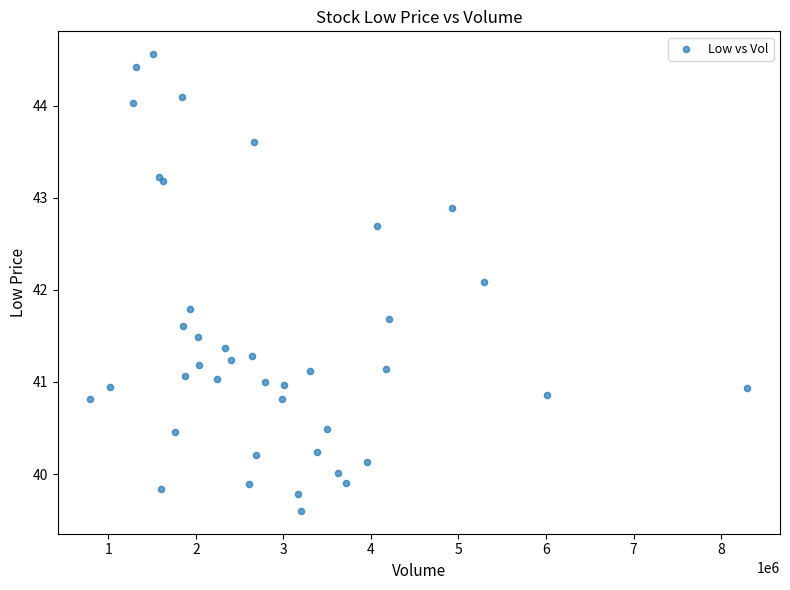

What Y value in the scatter plot is closest to 42?

42.1